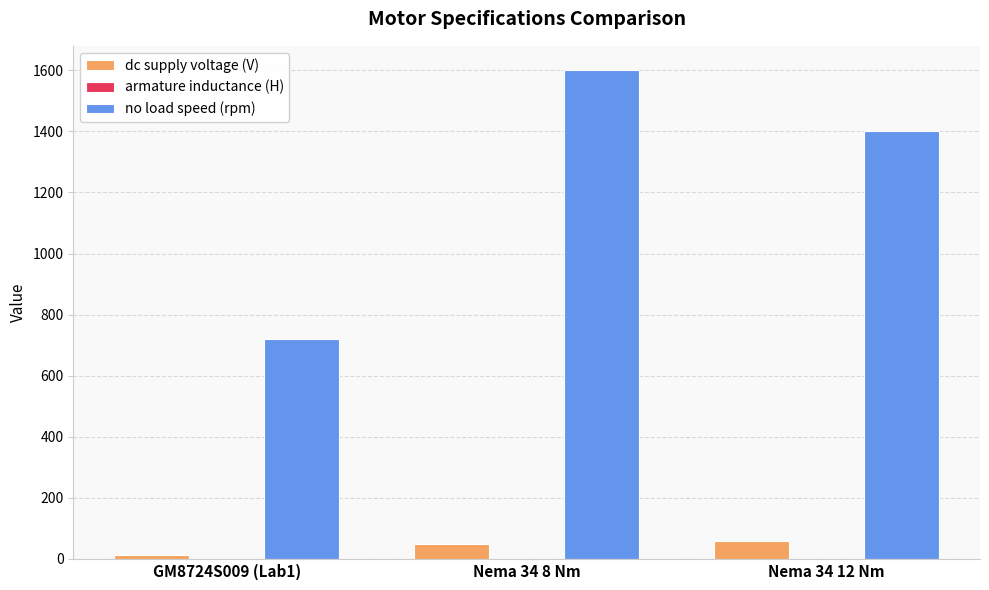

At which category is the sum across all series the highest?

Nema 34 8 Nm